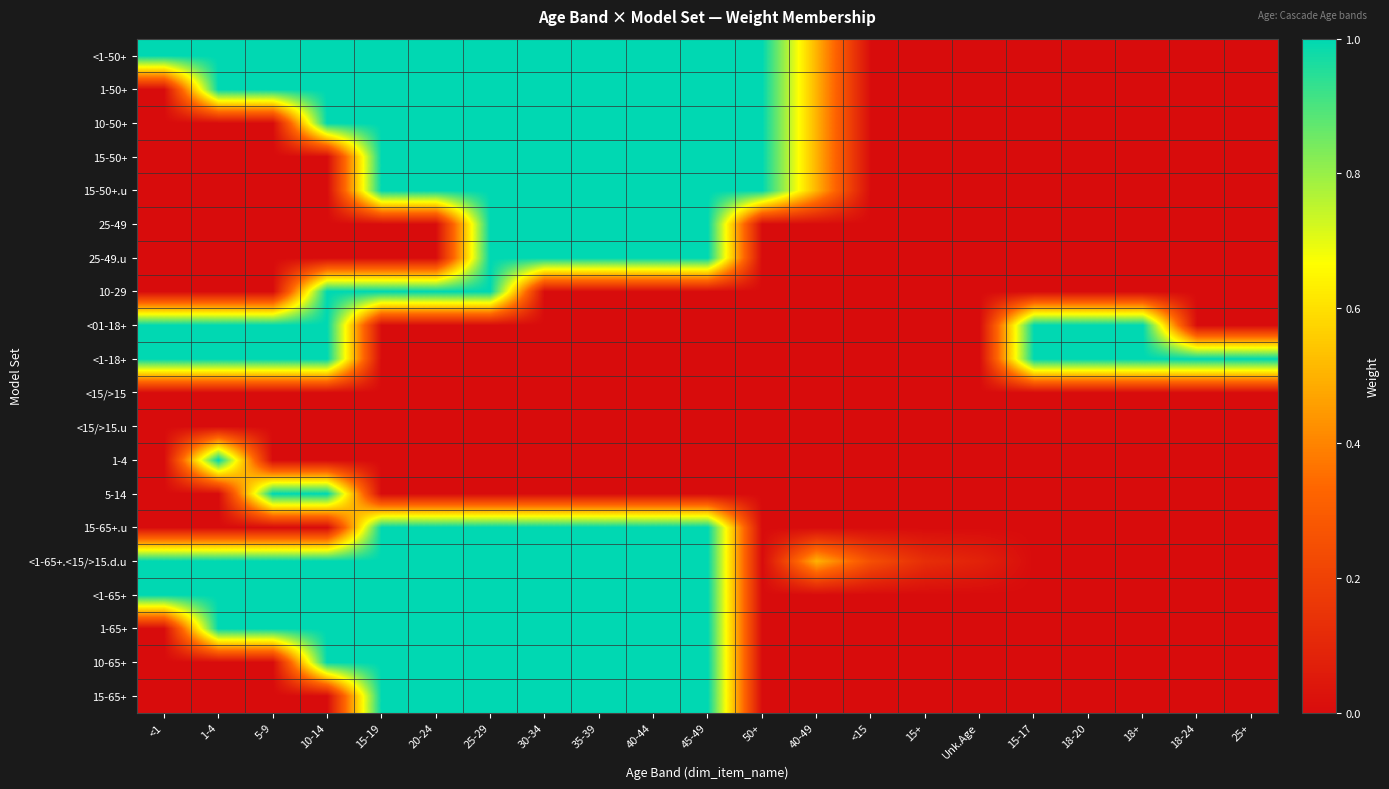

Which has a higher value, 15+ or 10-14?

10-14